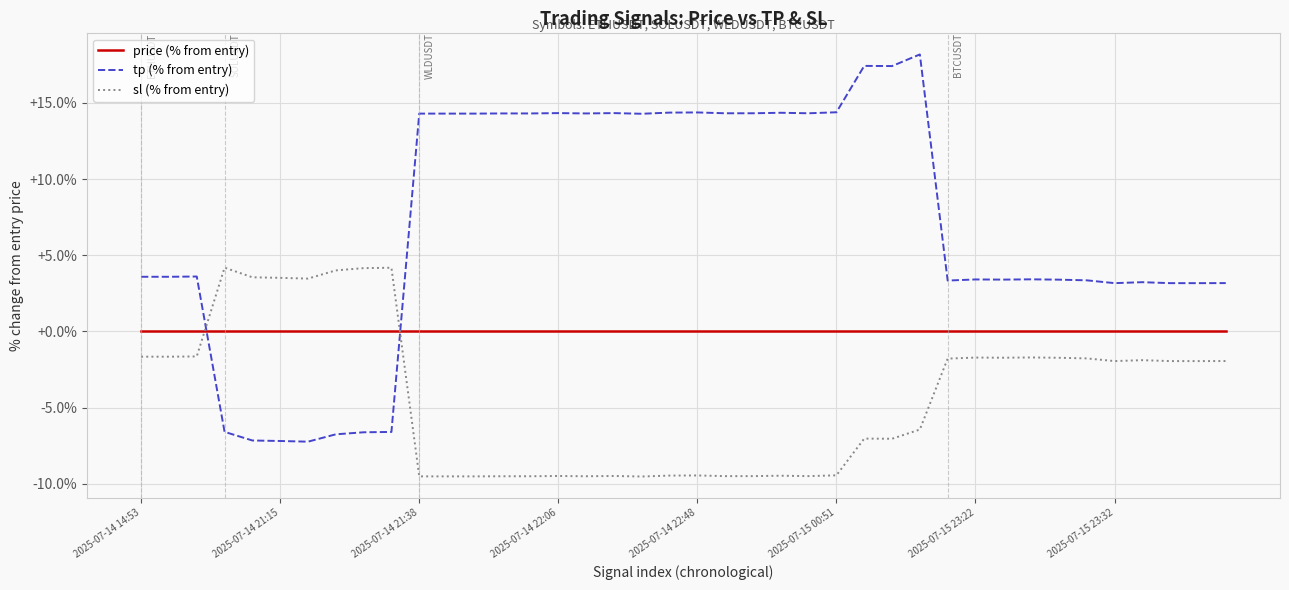

How many lines are shown in the chart?

3